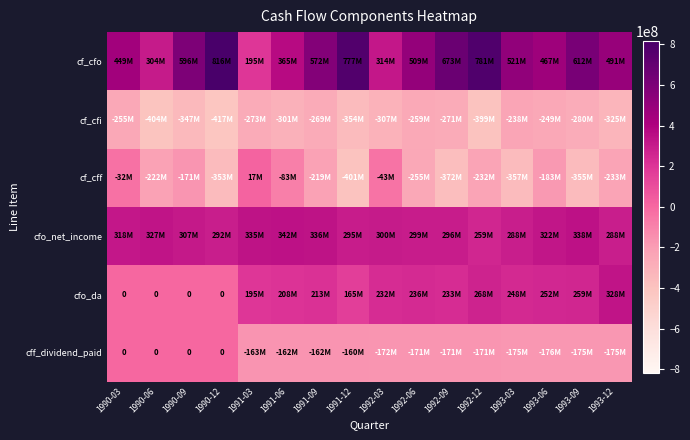

What is the total value across all series at 1991-03?

306000000